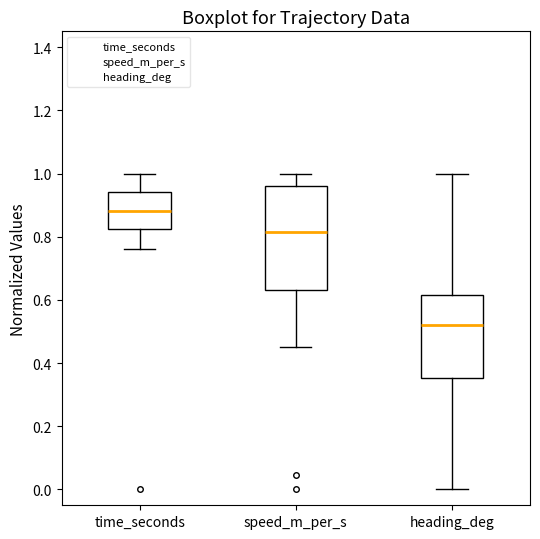

Comparing the boxes themselves (not the whiskers), which one is the tallest?

speed_m_per_s